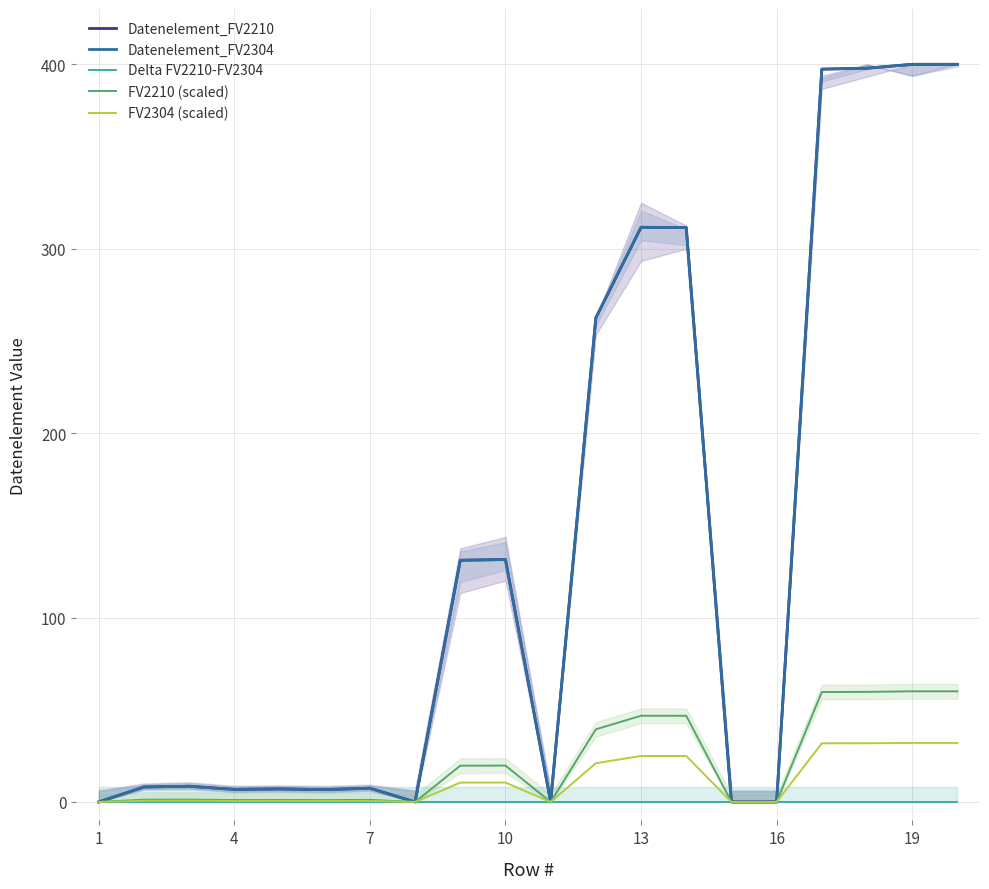

Is this an area chart (filled region under the line)?

No